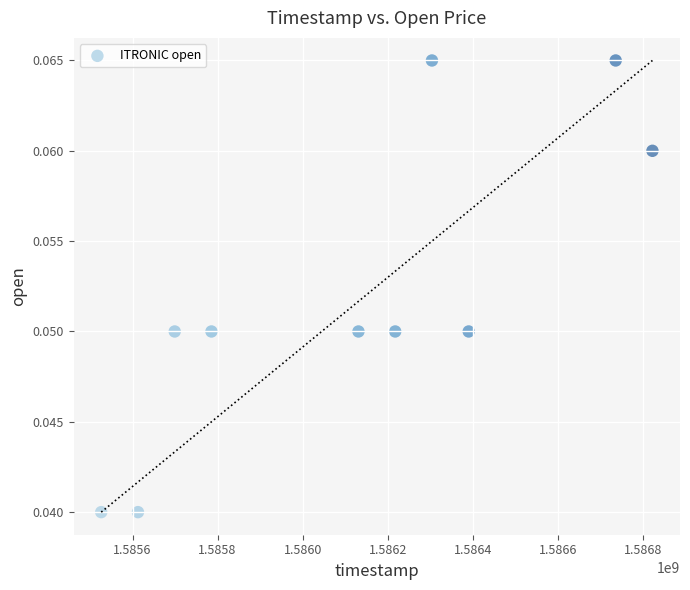

What is the average X value?

1586122560.0